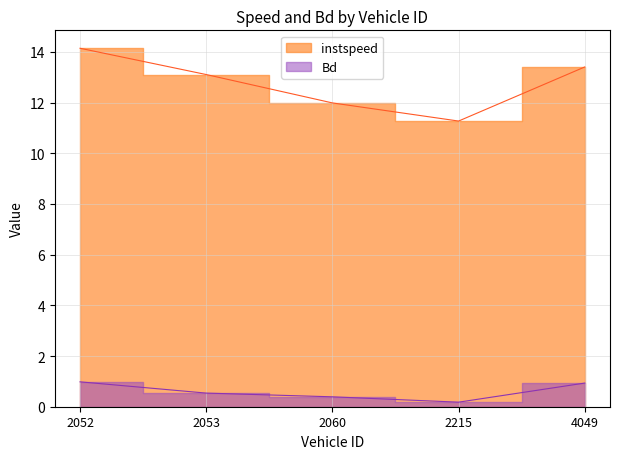

Which series has the largest range (max minus min)?

instspeed